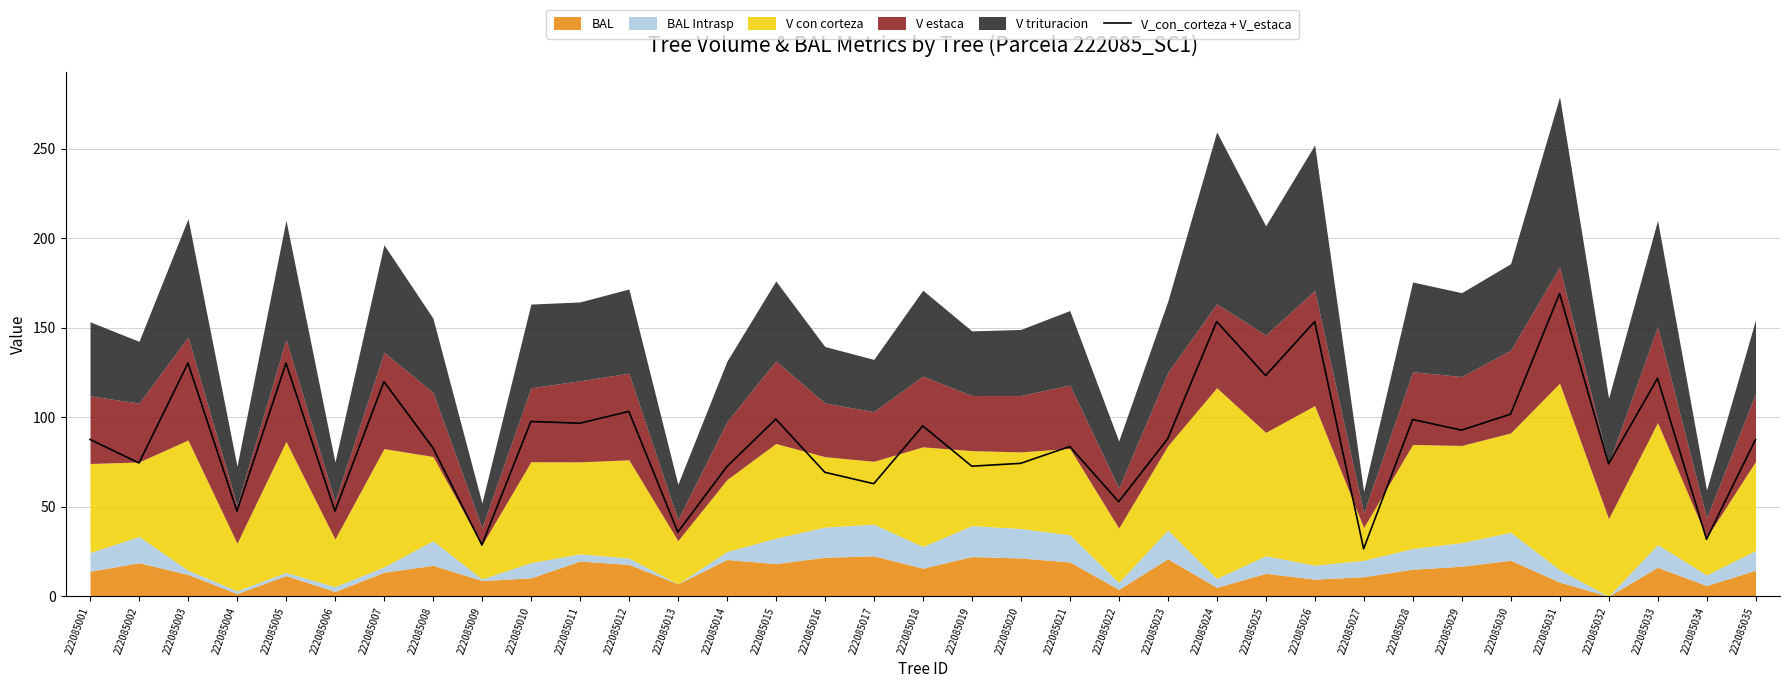

Where is the first local maximum?

222085003